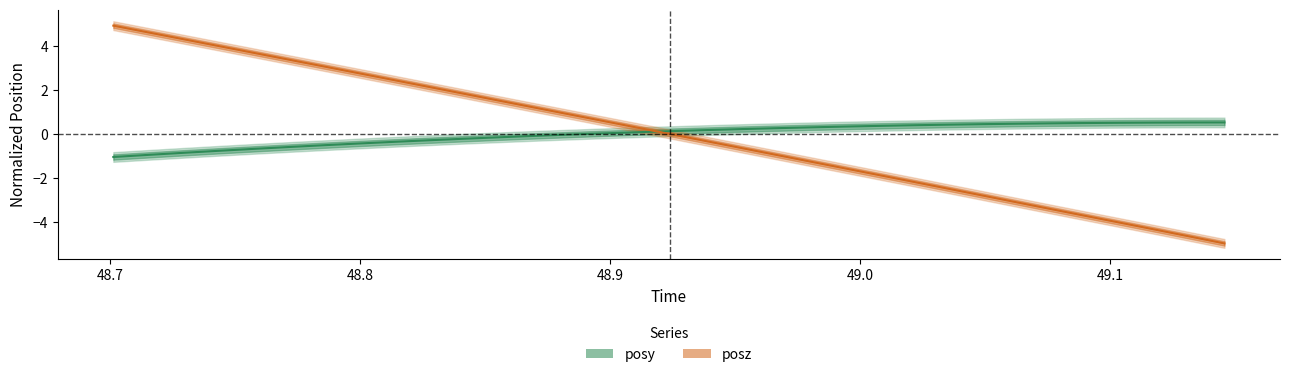

True or false: time has a value of -3.3 at 22.

False